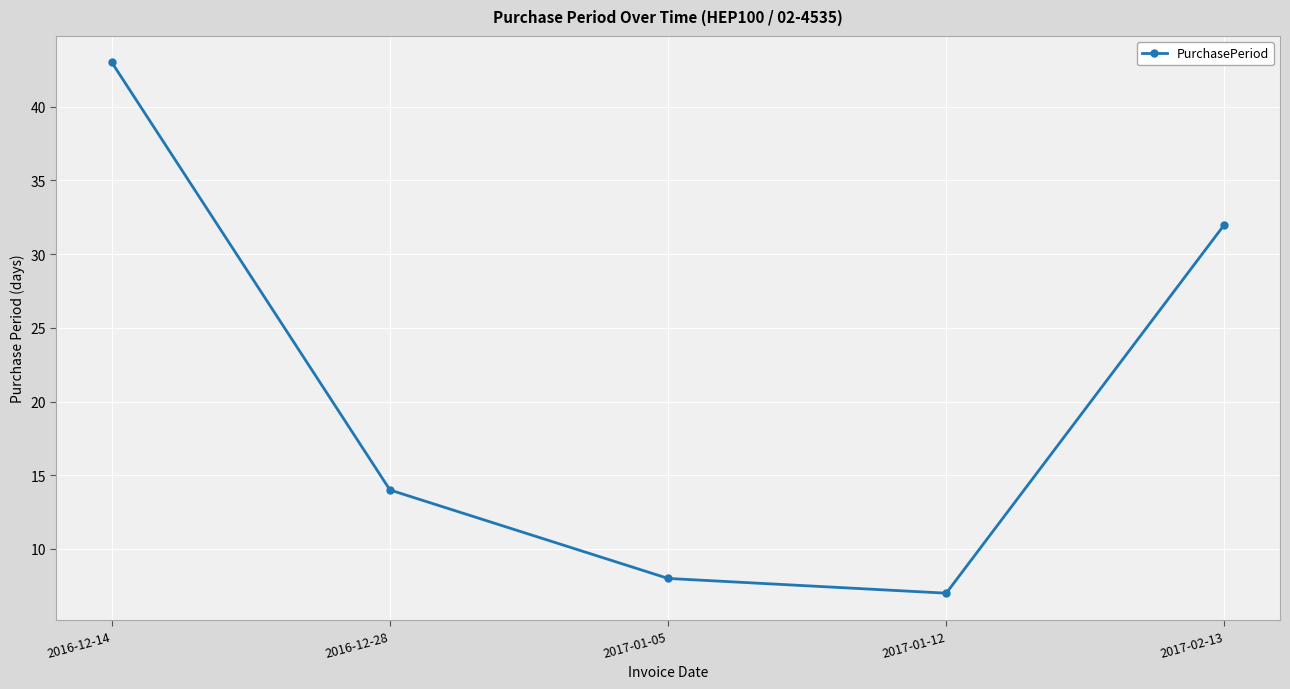

Reading right to left, list all the values displayed in this chart.

2017-02-13=32	2017-01-12=7	2017-01-05=8	2016-12-28=14	2016-12-14=43